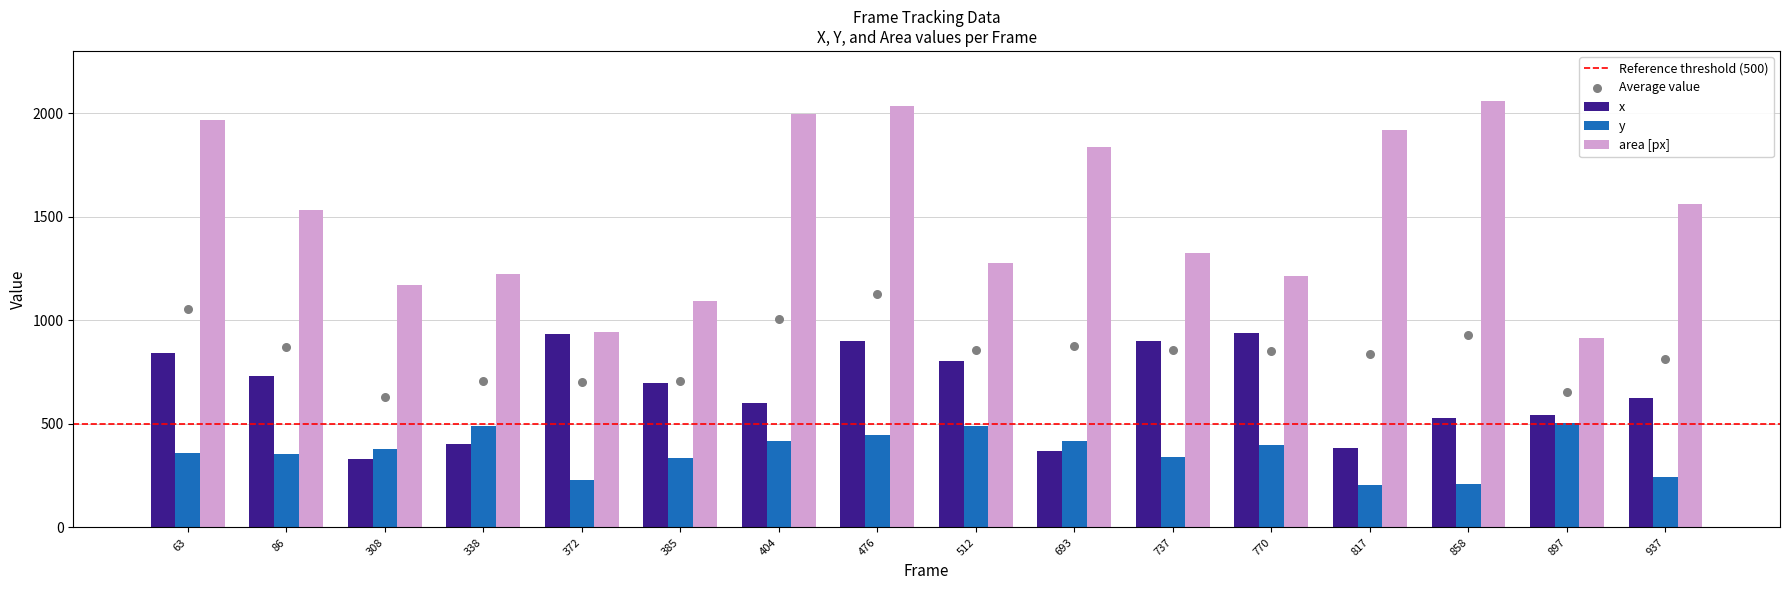

Is the value of x at 512 greater than the value of y at 897?

Yes